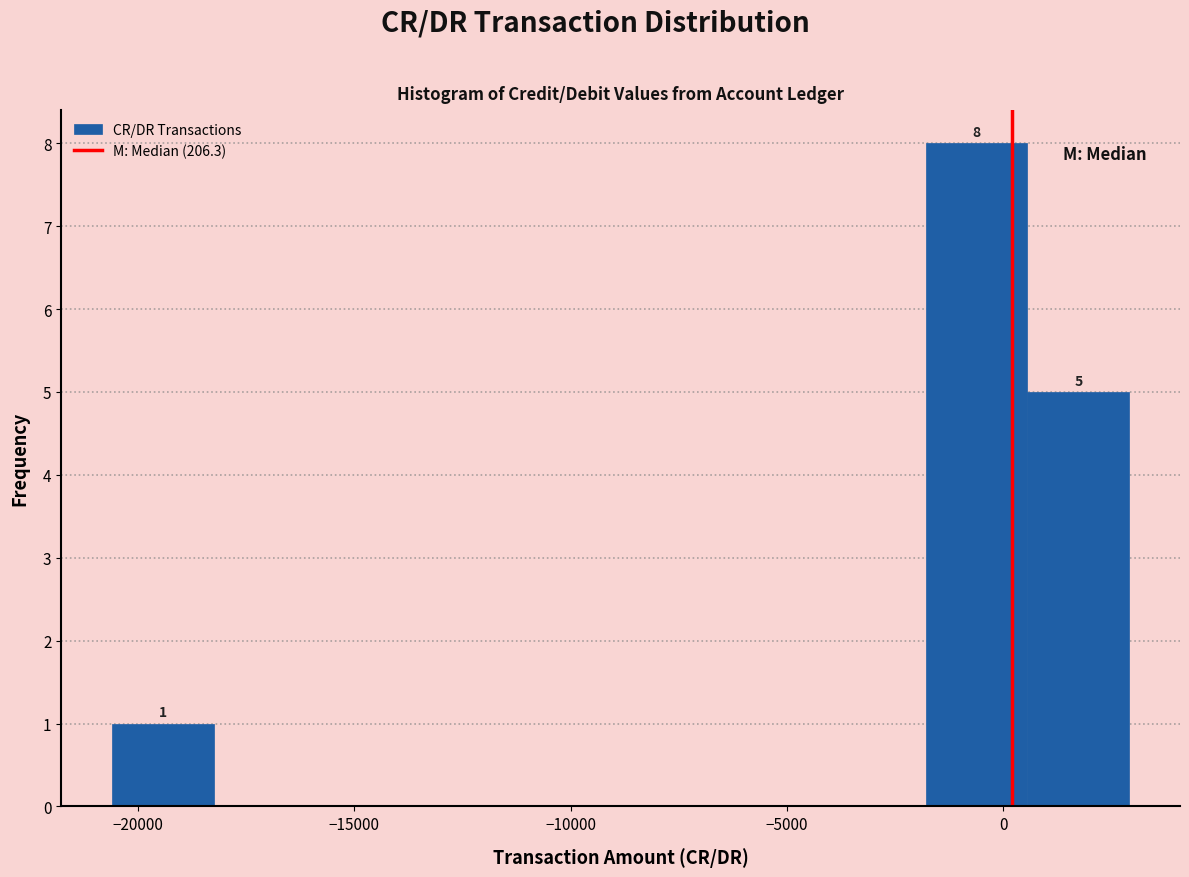

Which range on the x-axis has the tallest bar?

-2000 to 500